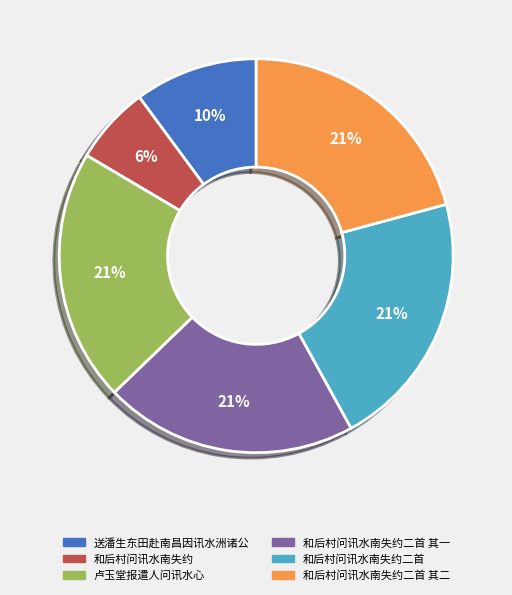

To the nearest percent, what is the average slice percentage?

17%